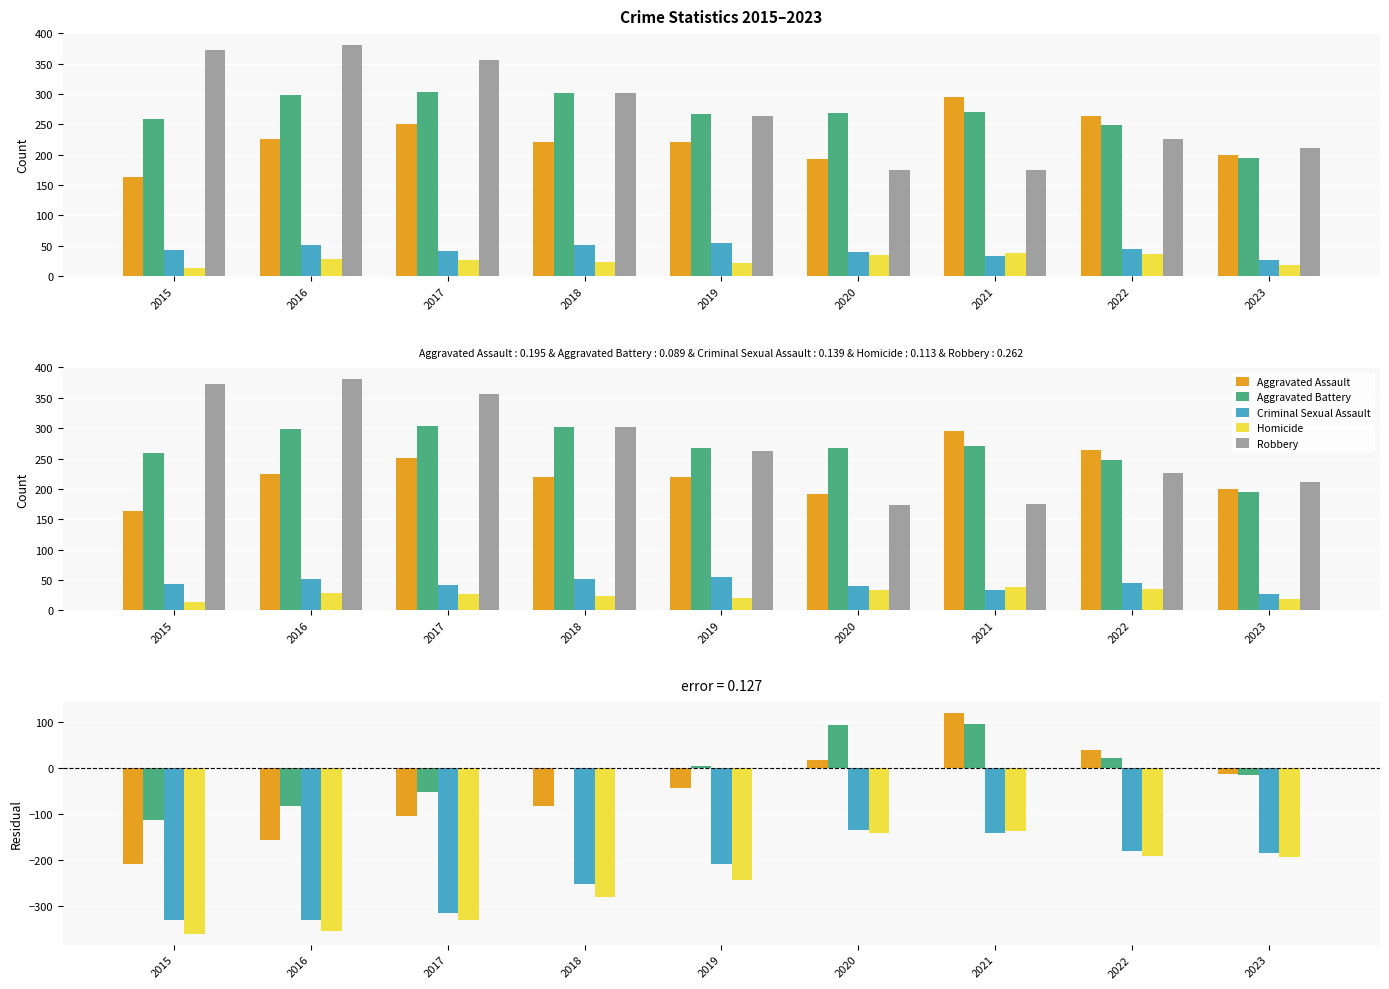

At which label is Homicide closest to -248?

2019